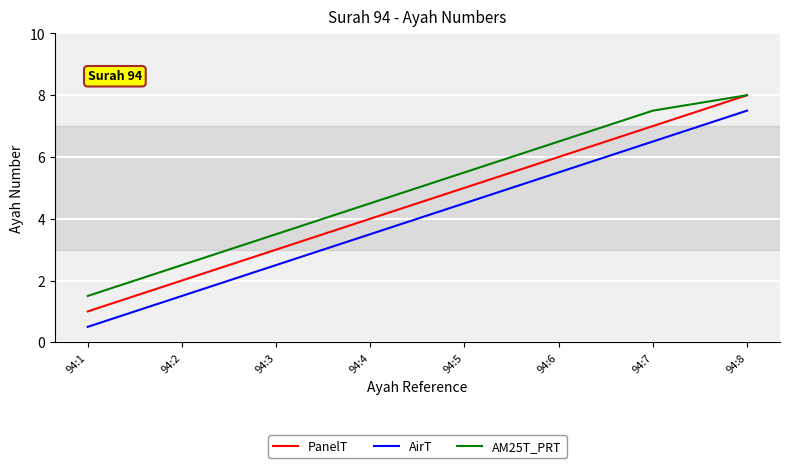

The PanelT series shows 5.0 at 94:5. True or false?

True